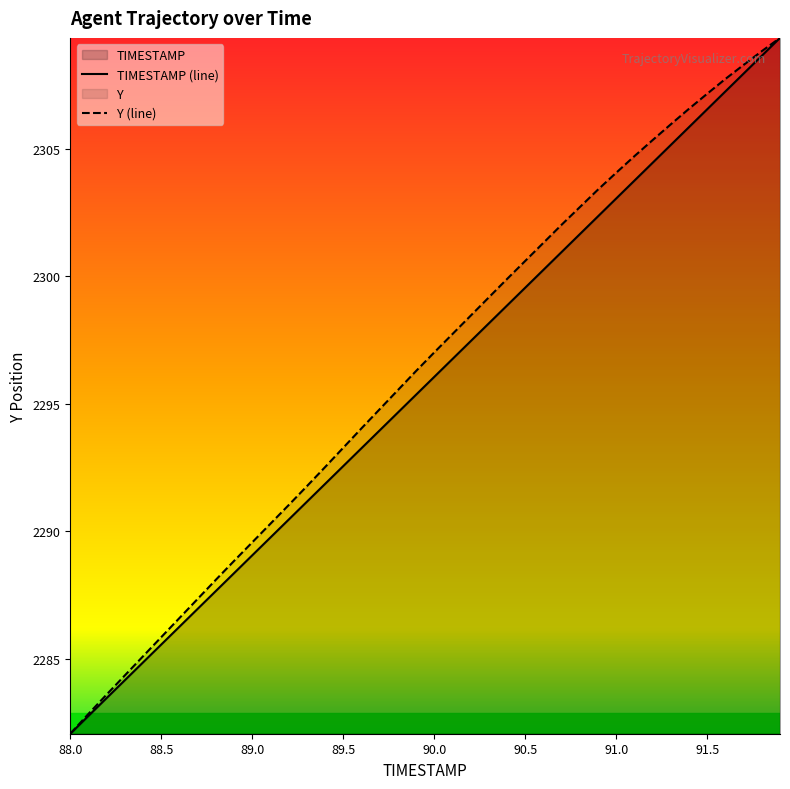

What is the greatest value displayed?

2309.4